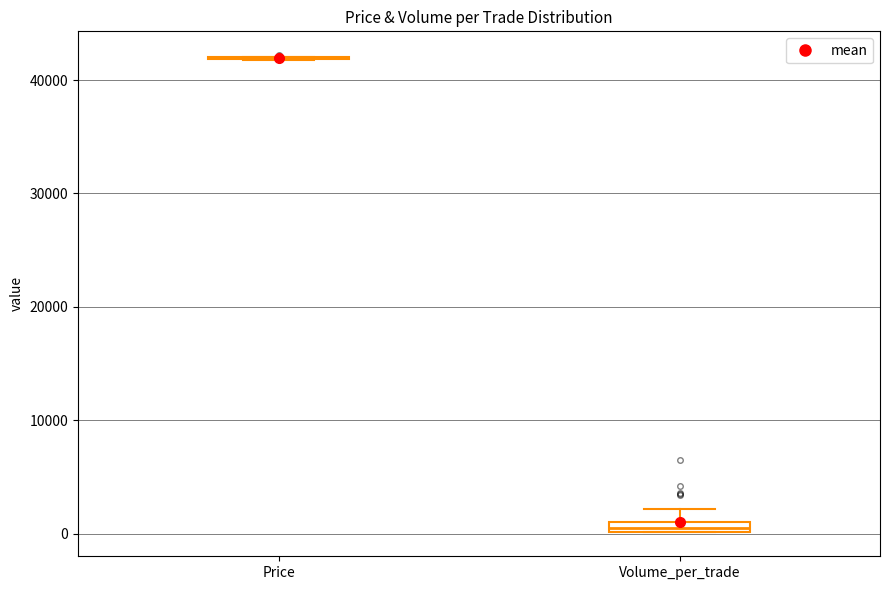

Where does the upper whisker of the box for Volume_per_trade end on the y-axis? The values are not printed on the chart, so give them approximately, as read against the axis.

2000